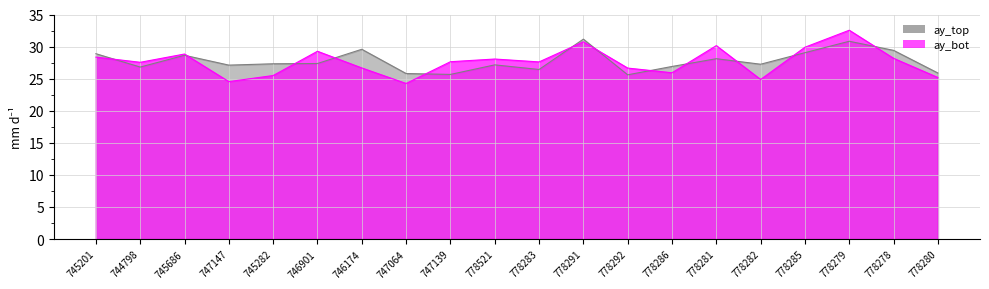

How many series are shown in this chart?

2